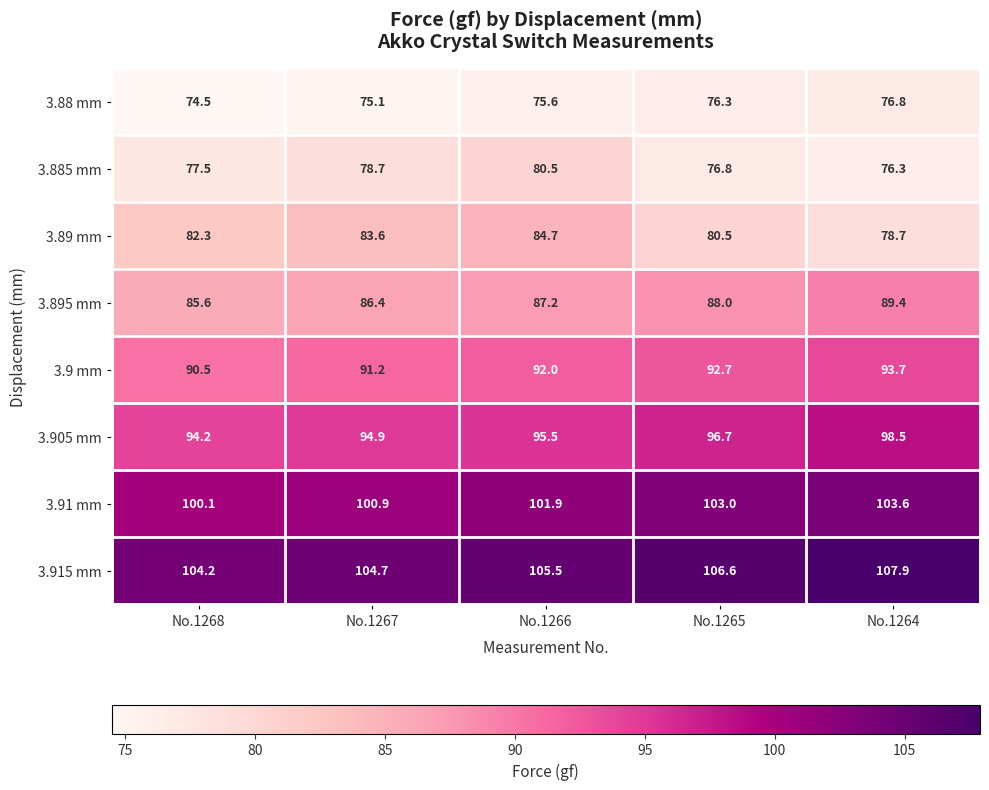

At which label is 3.89 mm closest to 81?

No.1265